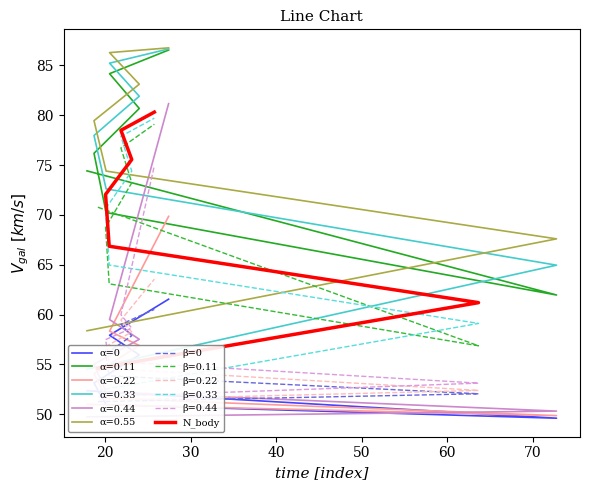

Which series has the largest total across all categories?

N_body